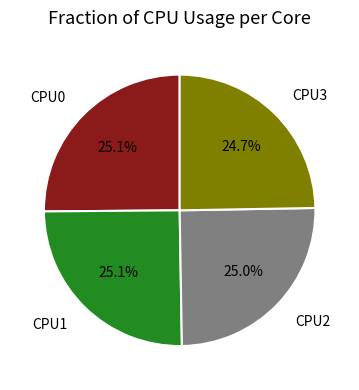

What percentage is the CPU0 slice, to the nearest percent?

25%